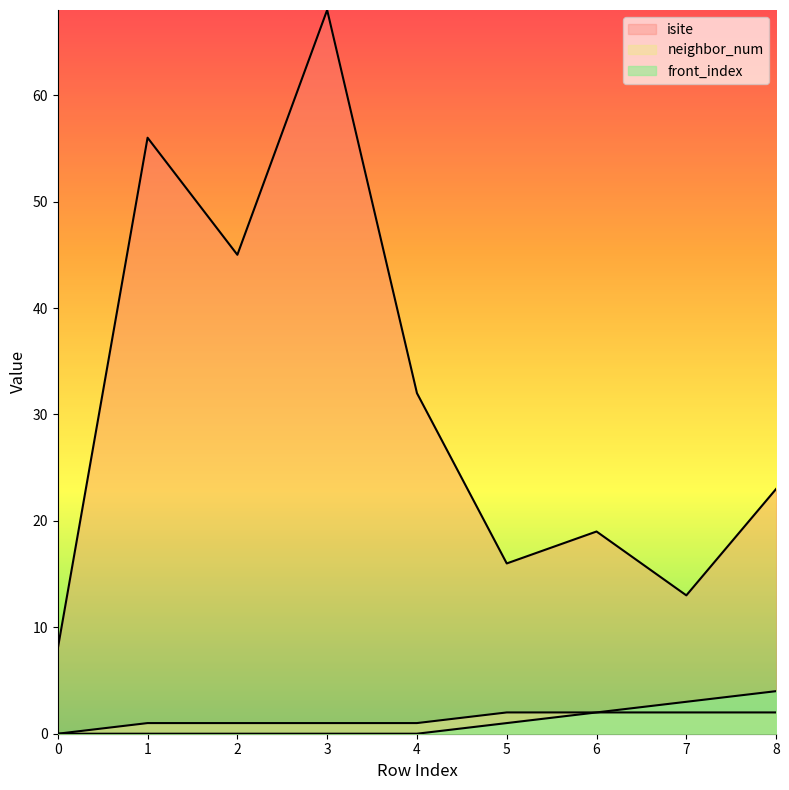

At which label does isite reach its peak?

3